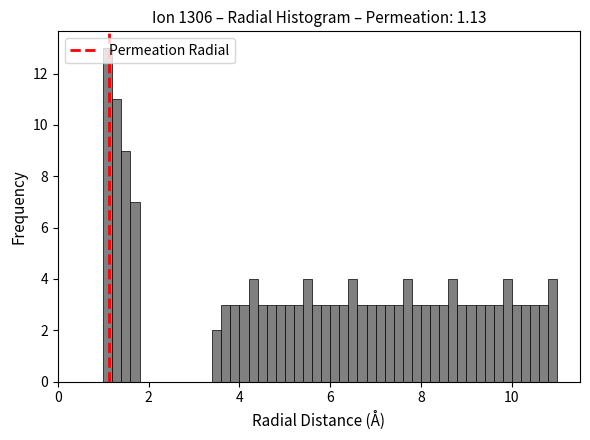

Around what value on the x-axis is the tallest bar? Give the approximate position of its centre, as read against the axis.

1.2